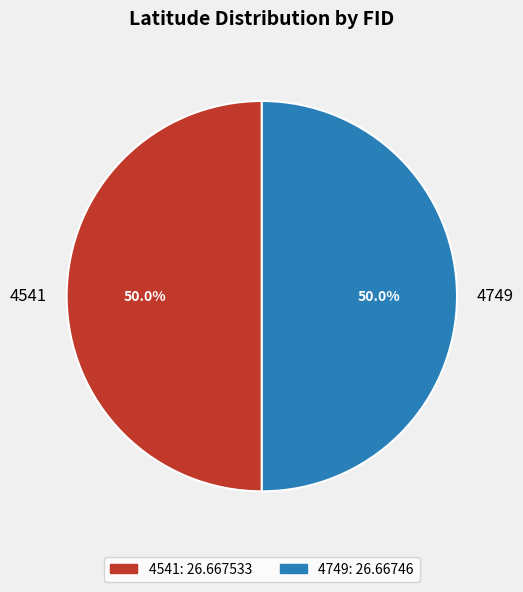

Combined, do 4541 and 4749 account for over 50%?

Yes